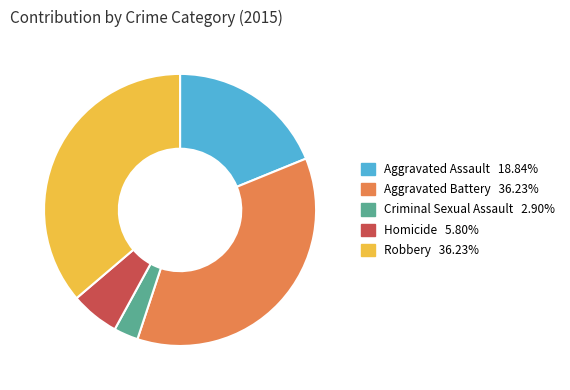

Is there a majority slice in this chart?

No